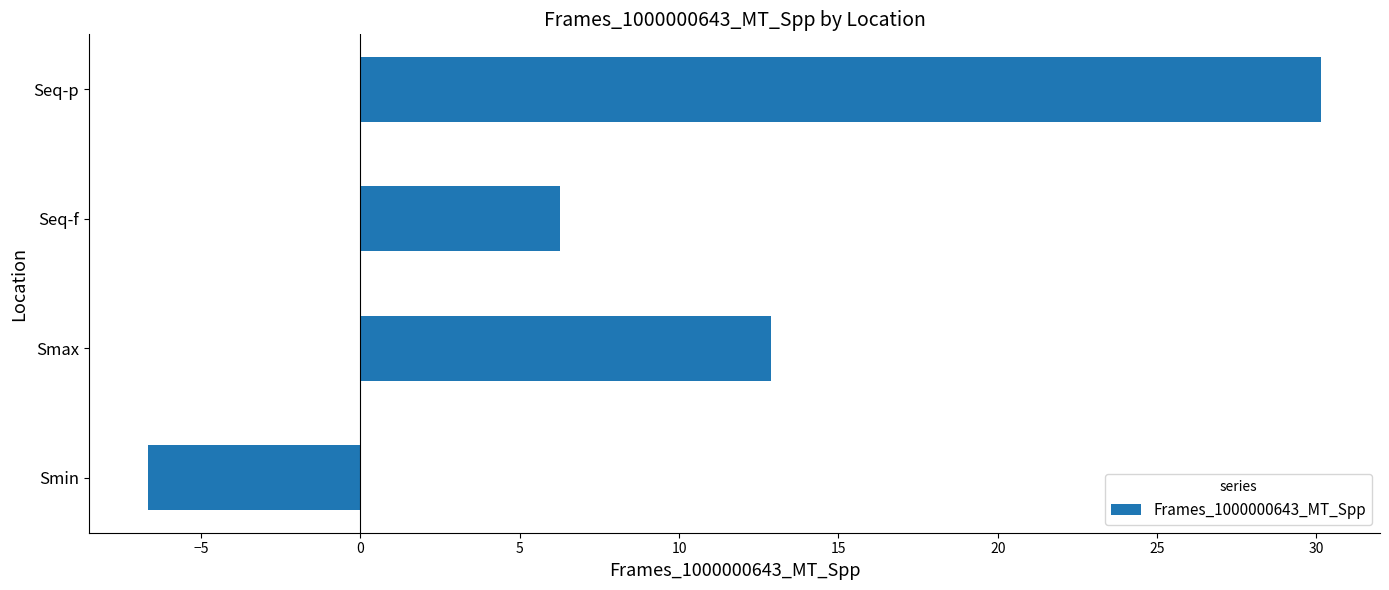

Reading top to bottom, transcribe all the data shown in this chart.

Seq-p=30.2	Seq-f=6.3	Smax=12.9	Smin=-6.7